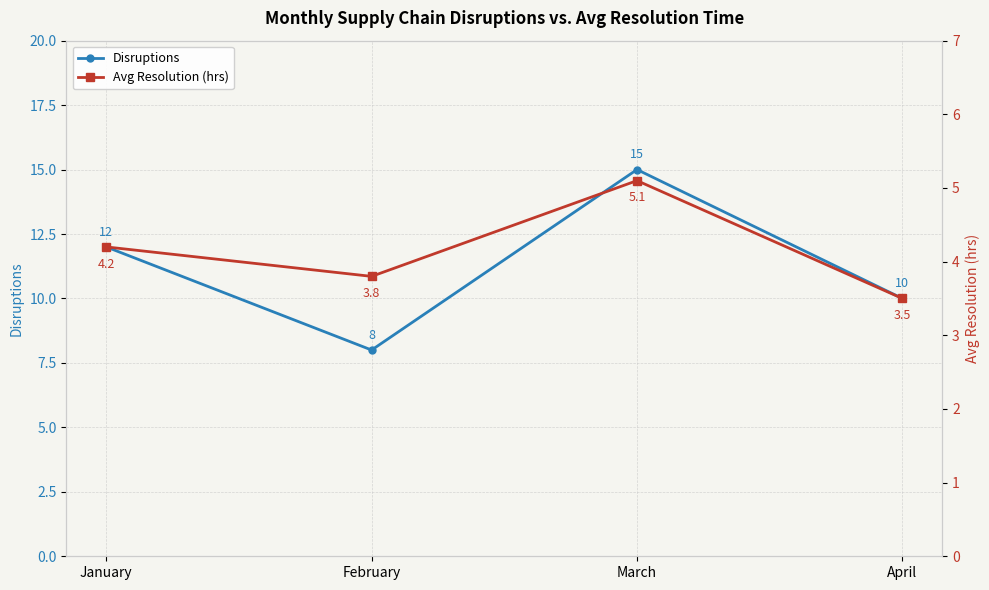

Between January and March, which series saw the biggest shift?

Disruptions